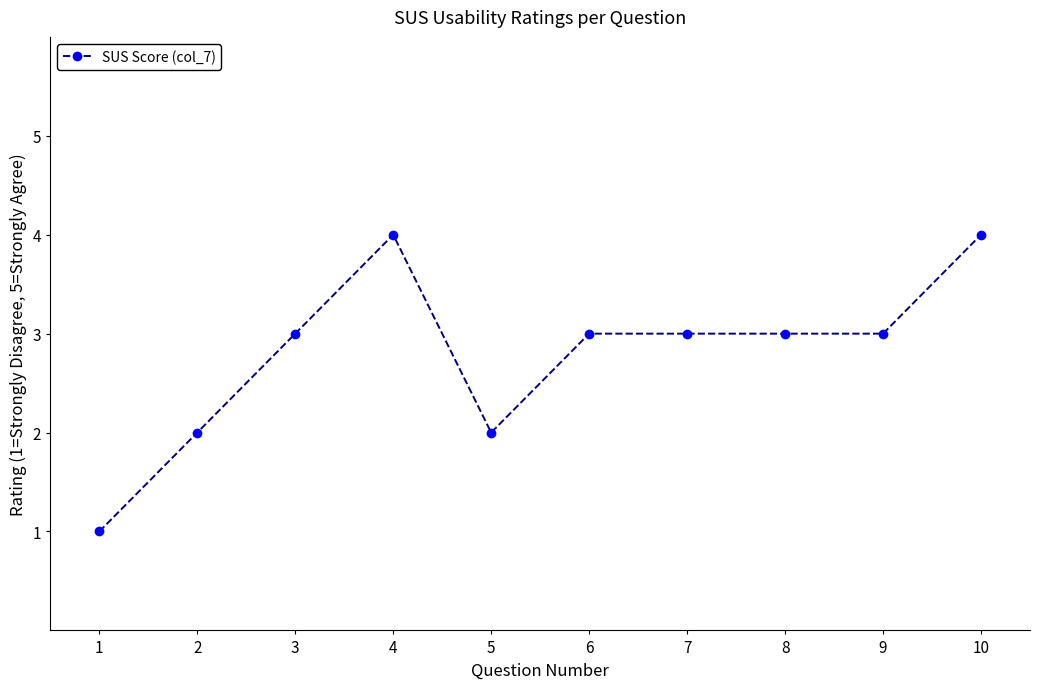

Reading left to right, what are all the values shown in this chart?

1	2	3	4	2	3	3	3	3	4